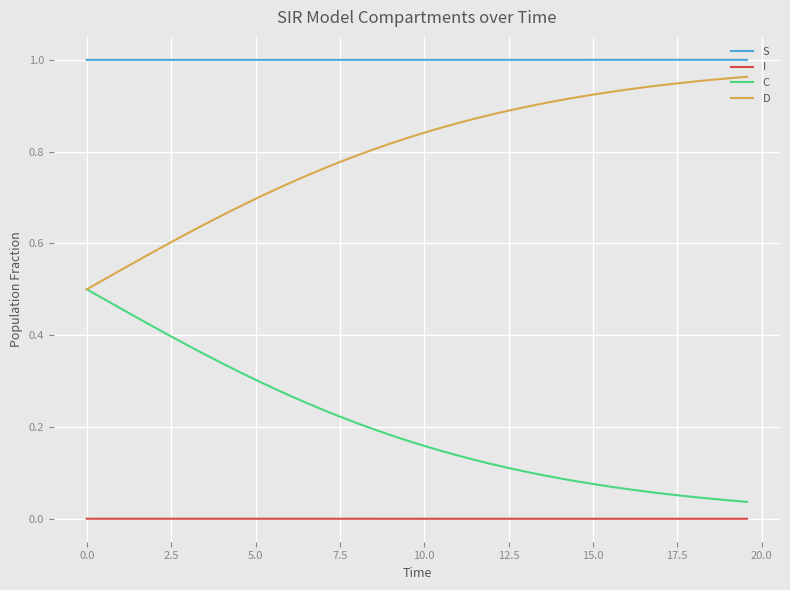

True or false: S and I intersect in this chart.

False